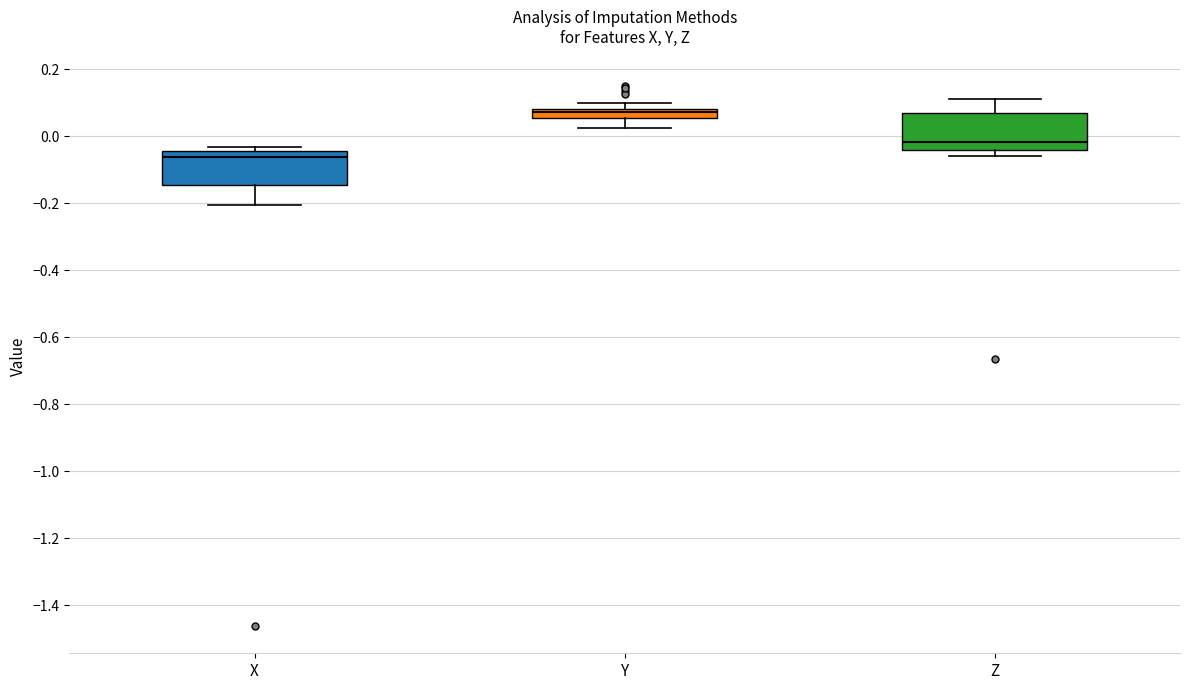

Which box has the highest median line?

Y